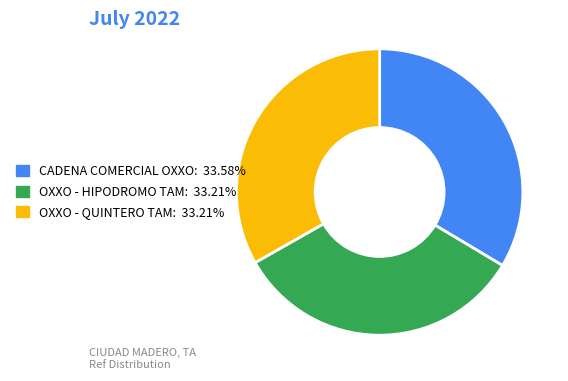

Is there a majority slice in this chart?

No